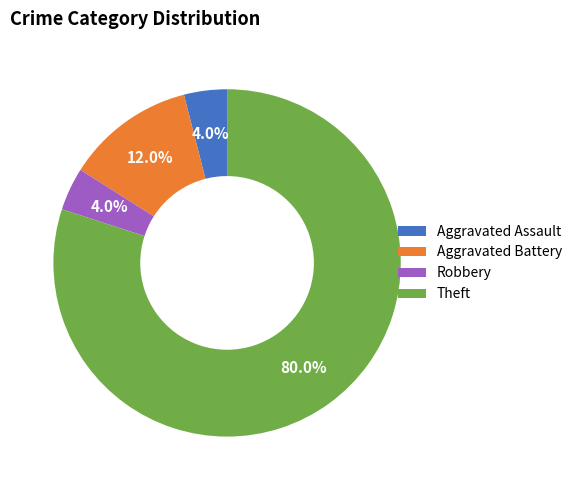

Does any single category account for the majority?

Yes